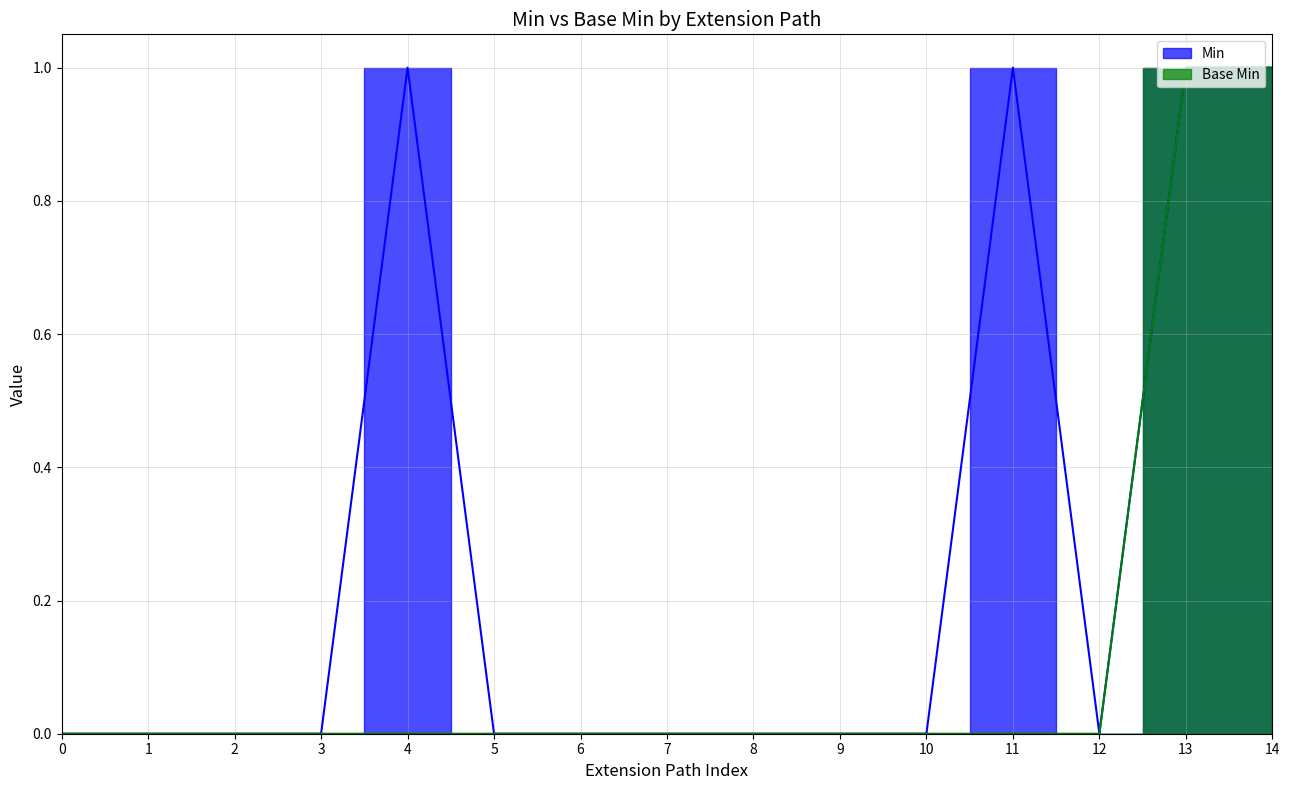

Which series has the widest spread of values?

Min